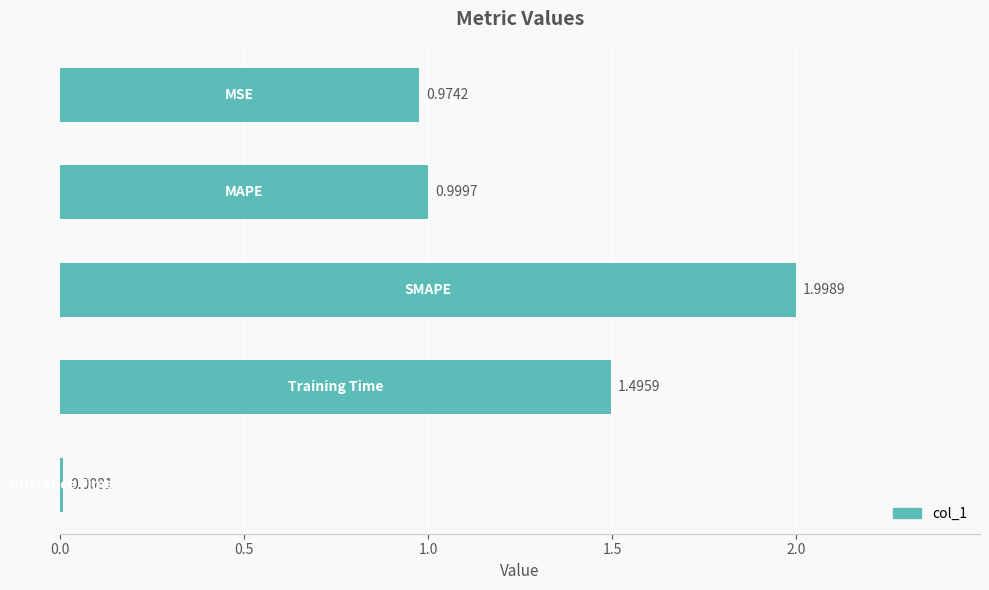

What is the difference between the second highest and second lowest values?

0.5